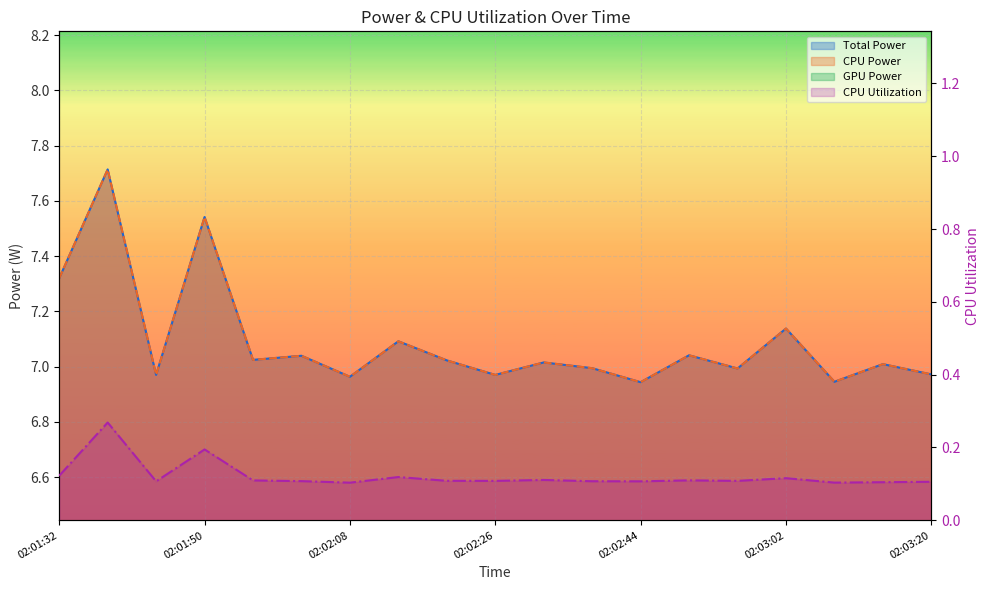

Which category has the lowest value in the Total Power series?

02:02:44